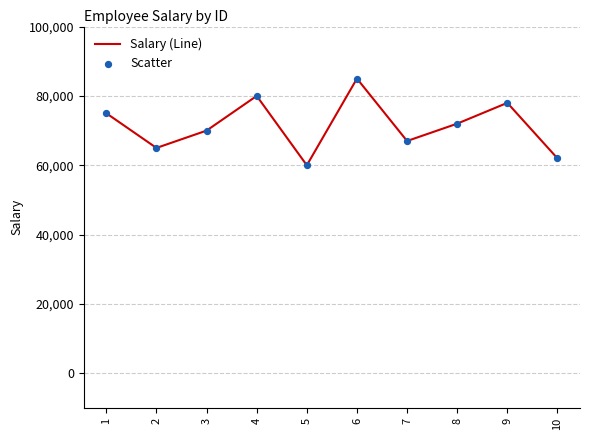

What is the ratio of the value at 5 to the value at 1?

0.8